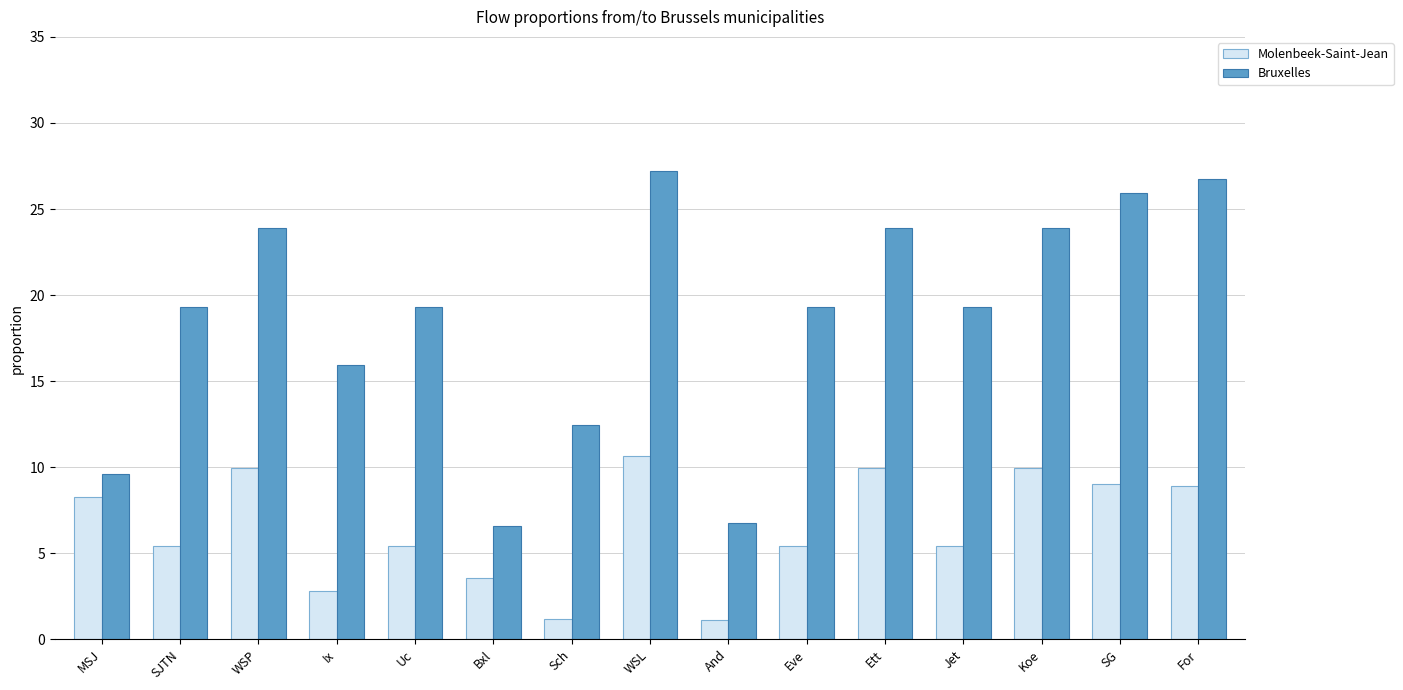

Which label corresponds to the largest value in the chart?

WSL